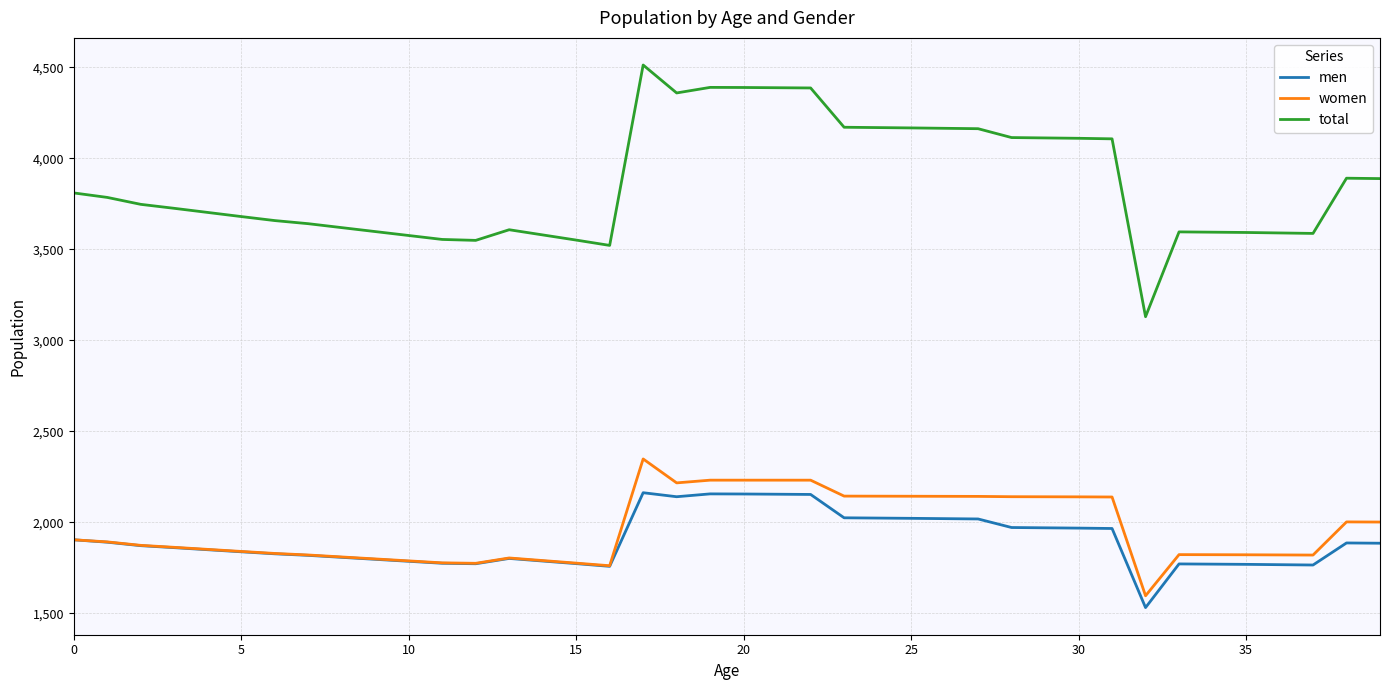

True or false: total and men cross at least once.

False